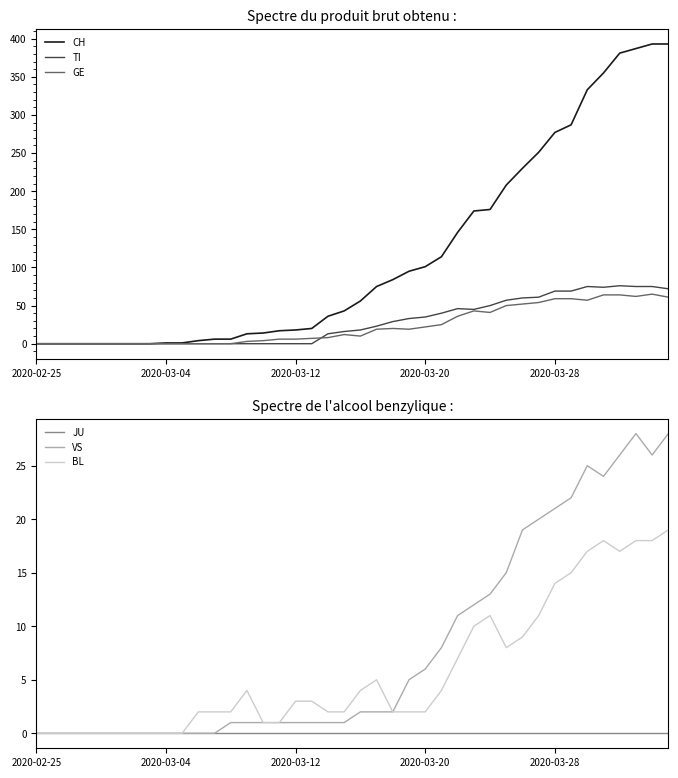

True or false: VS has a value of 12 at 2020-03-04.

False